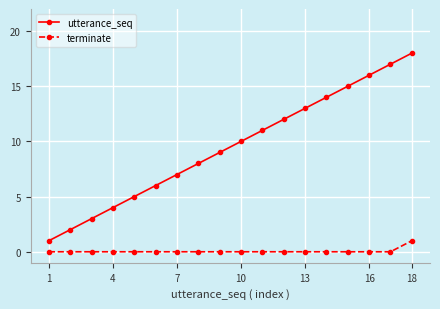

Count the terminate values in the range 0 to 1.

18